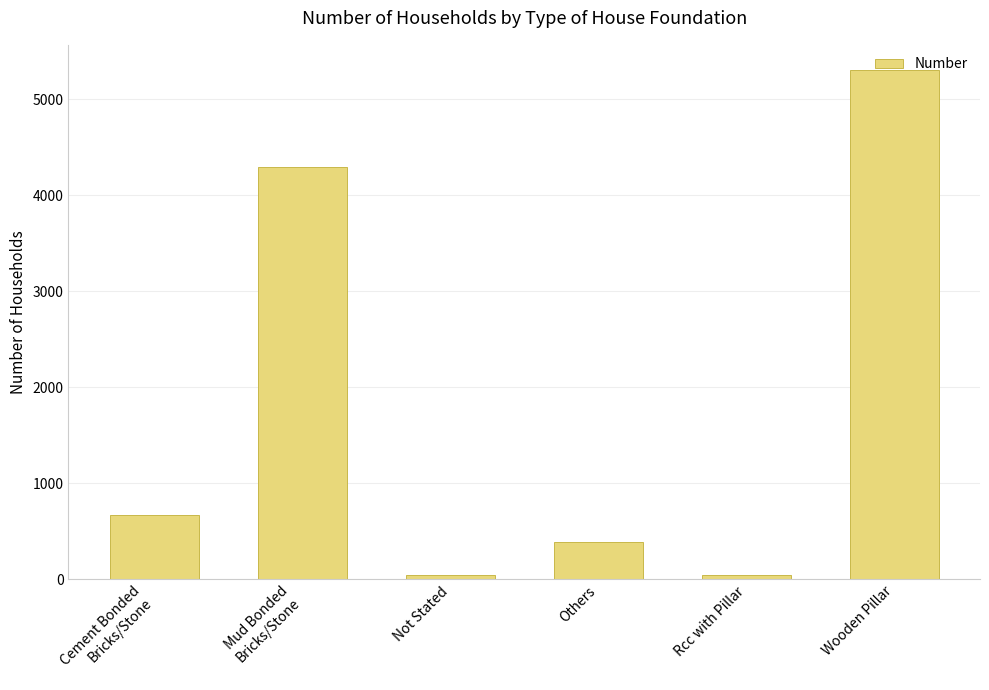

The chart shows a value of 1987 at Wooden Pillar. True or false?

False